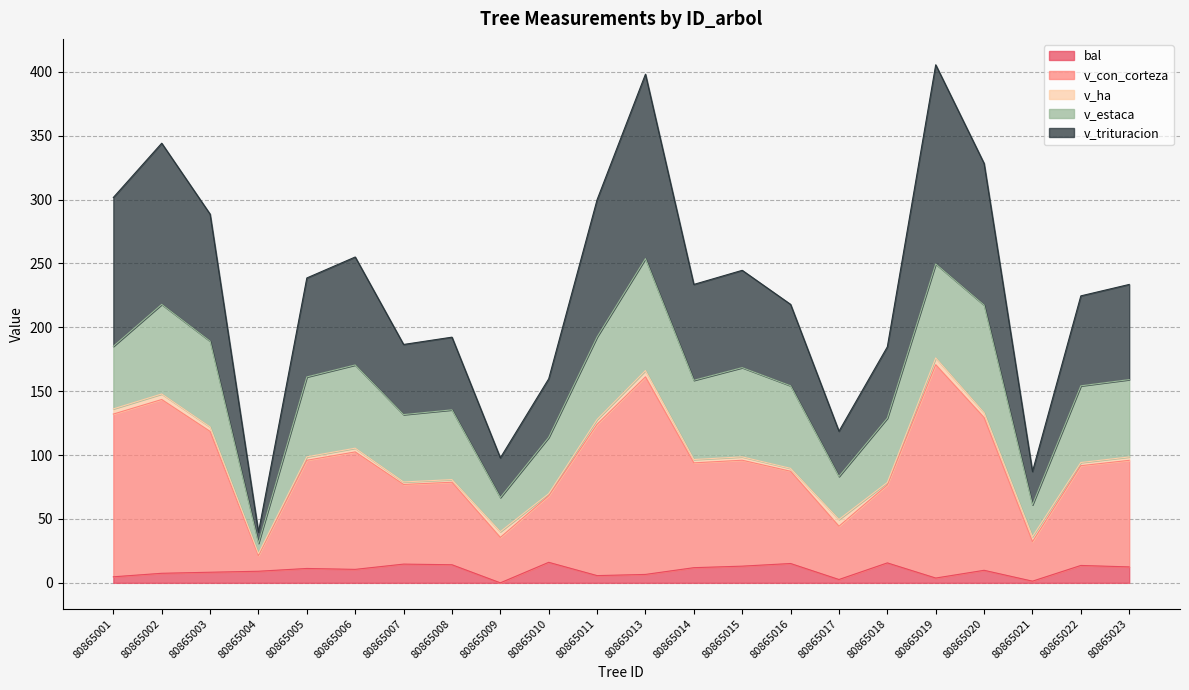

What are all the series names shown in the legend?

bal, v_con_corteza, v_ha, v_estaca, v_trituracion